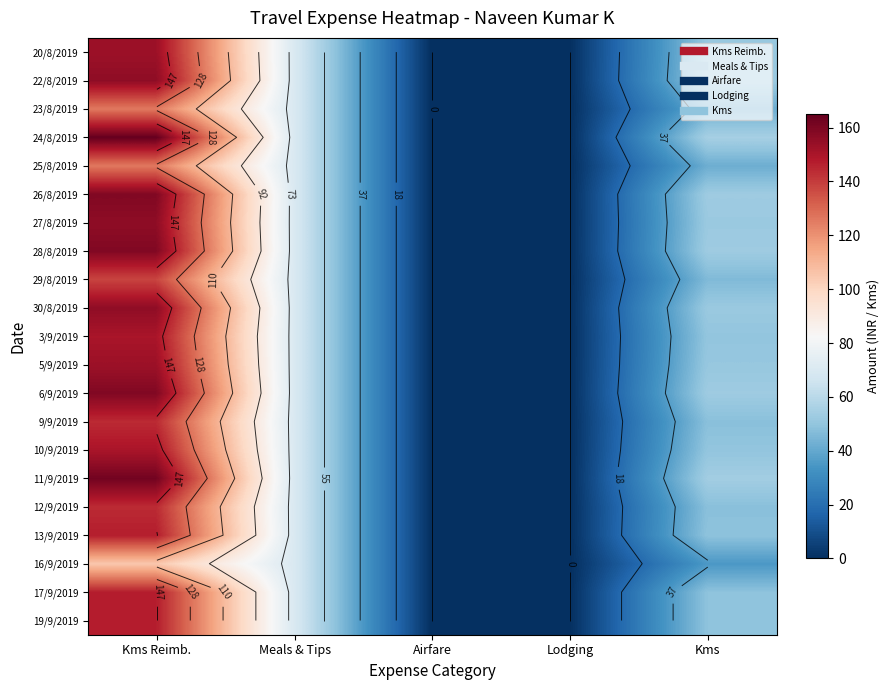

At which category does the chart reach its minimum across all series?

Airfare